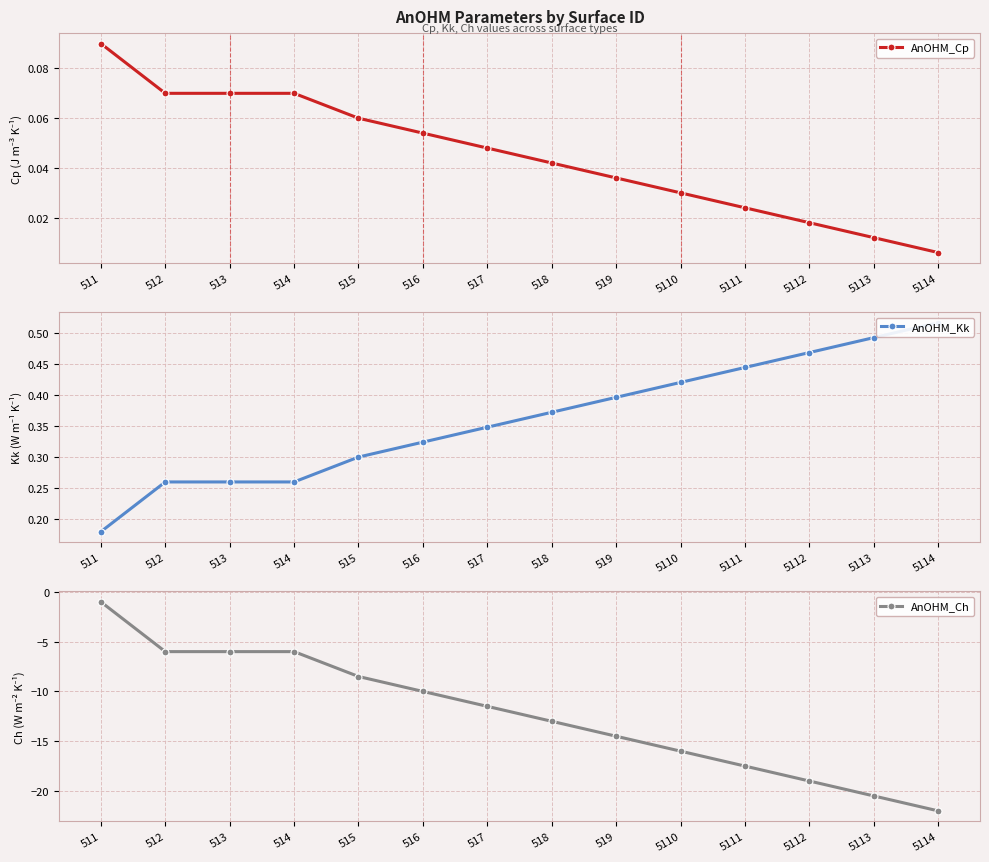

What is the average value of the AnOHM_Ch series?

-12.2